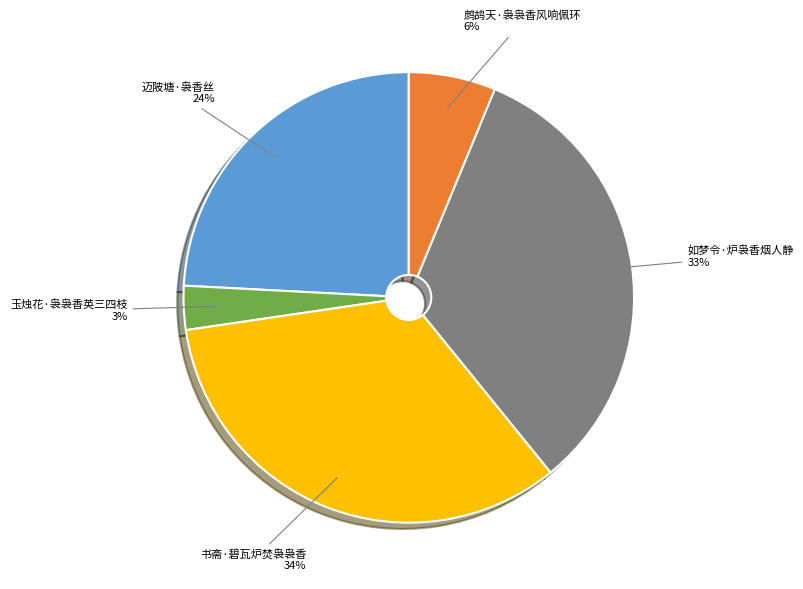

Does any single category account for the majority?

No